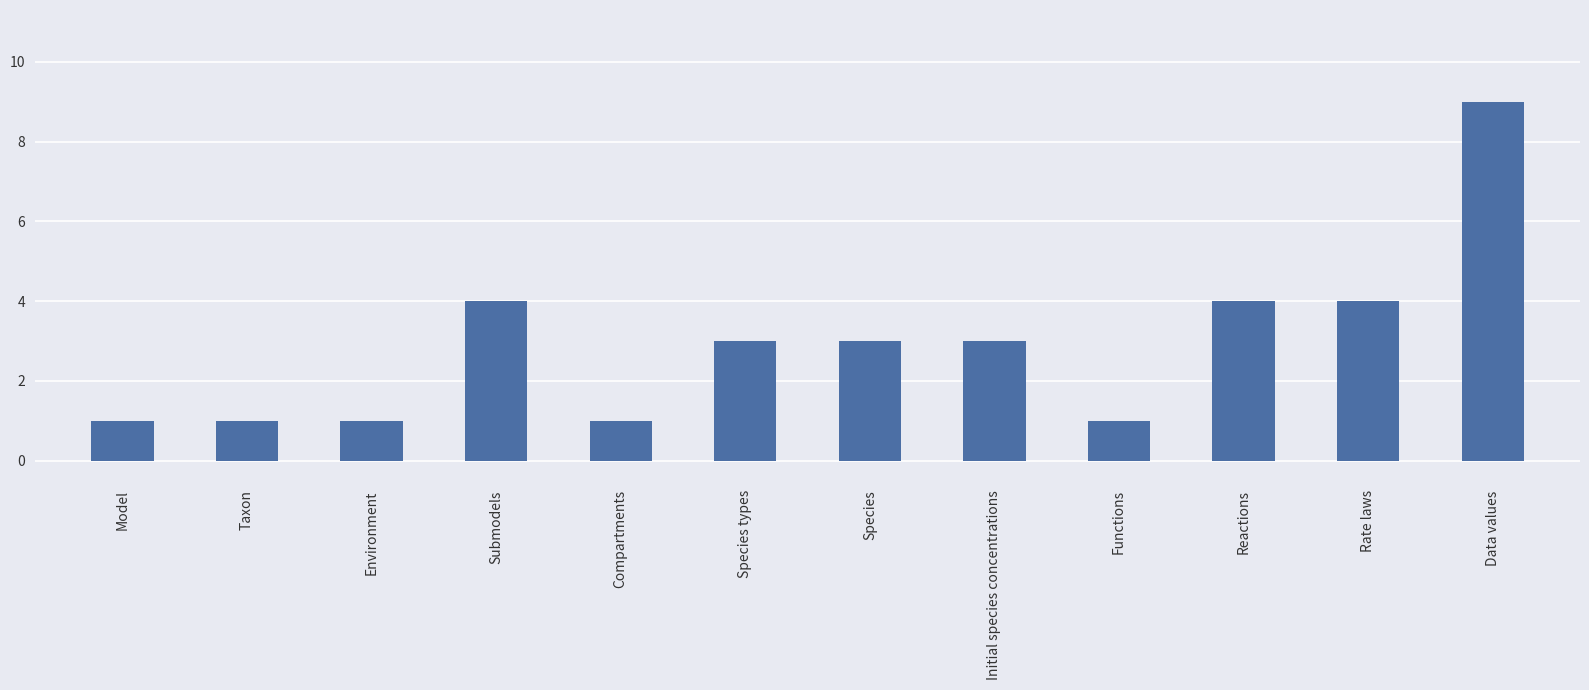

Approximately how many times larger is the value at Data values compared to Compartments?

9.0